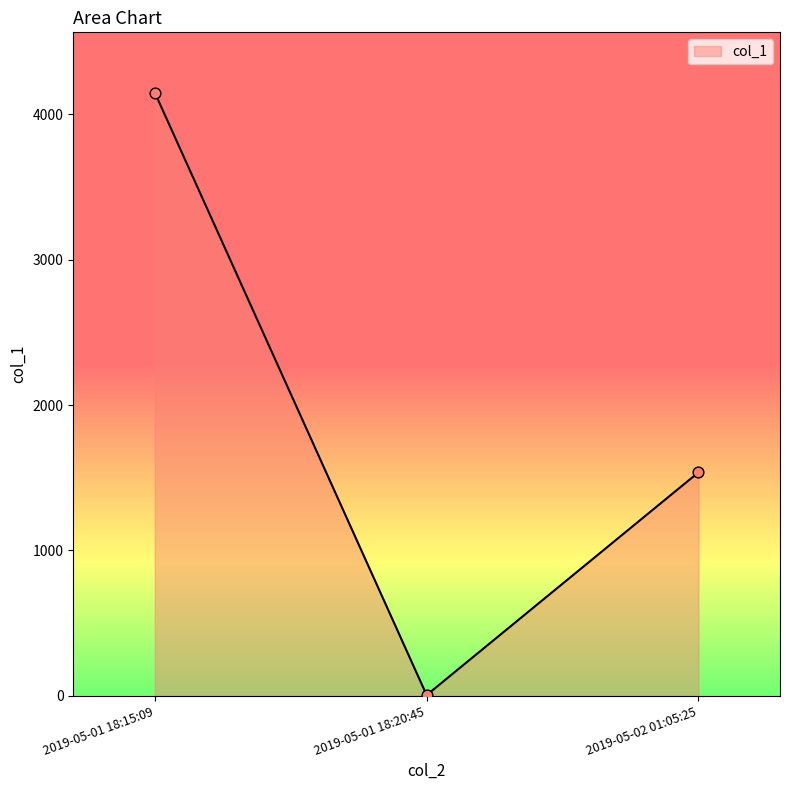

What is the change in value from 2019-05-01 18:15:09 to 2019-05-02 01:05:25?

-2612.0